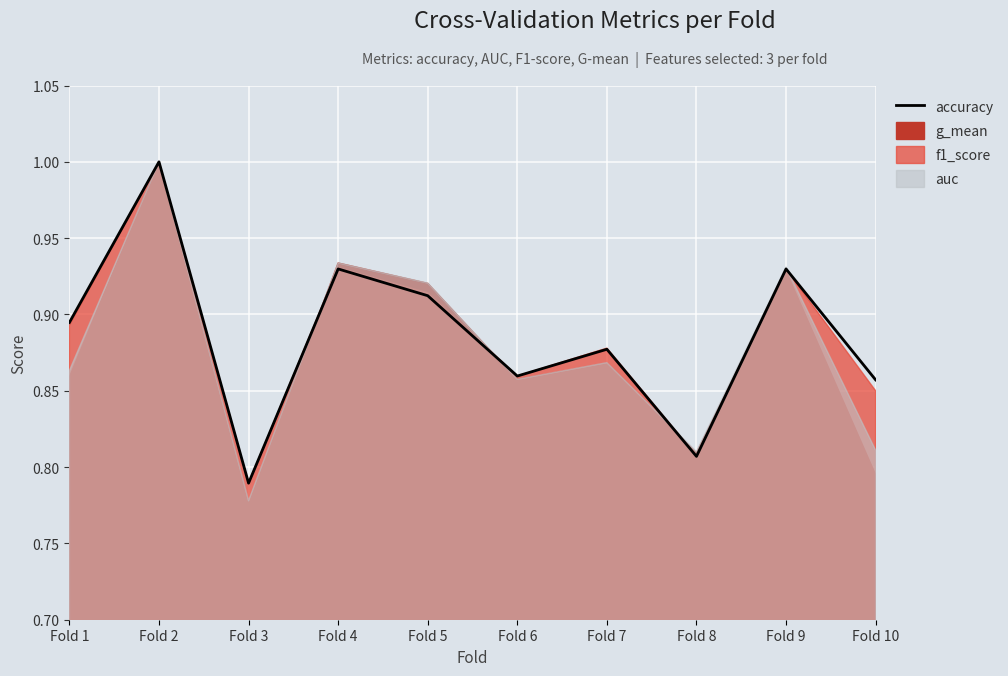

What is the value of the 4th point from the left?

0.9